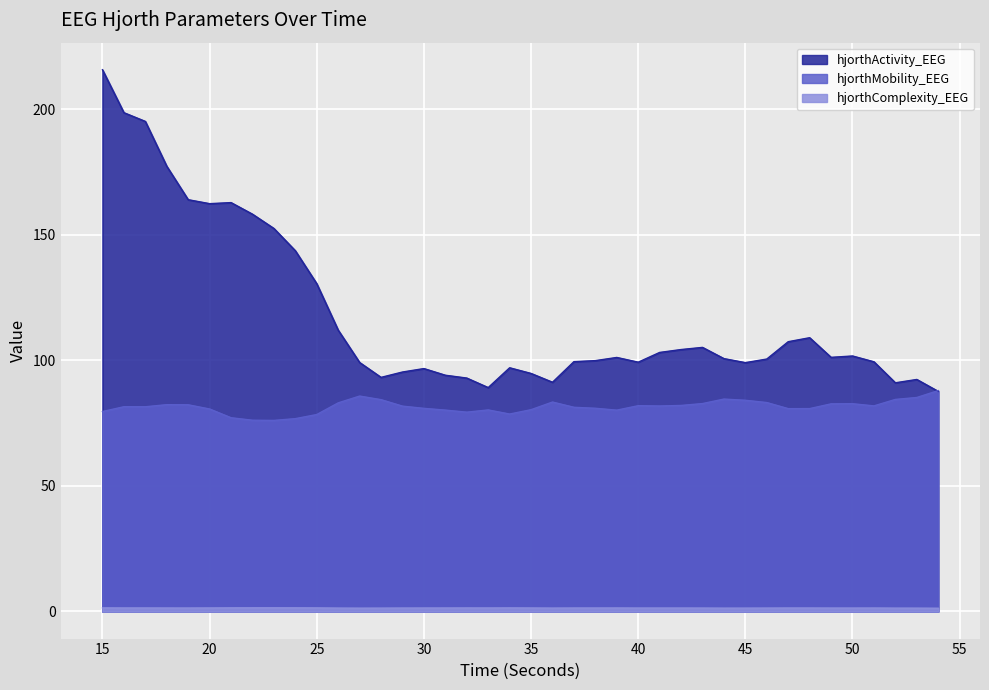

Is the value of hjorthMobility_EEG at 54 greater than the value of hjorthComplexity_EEG at 48?

Yes